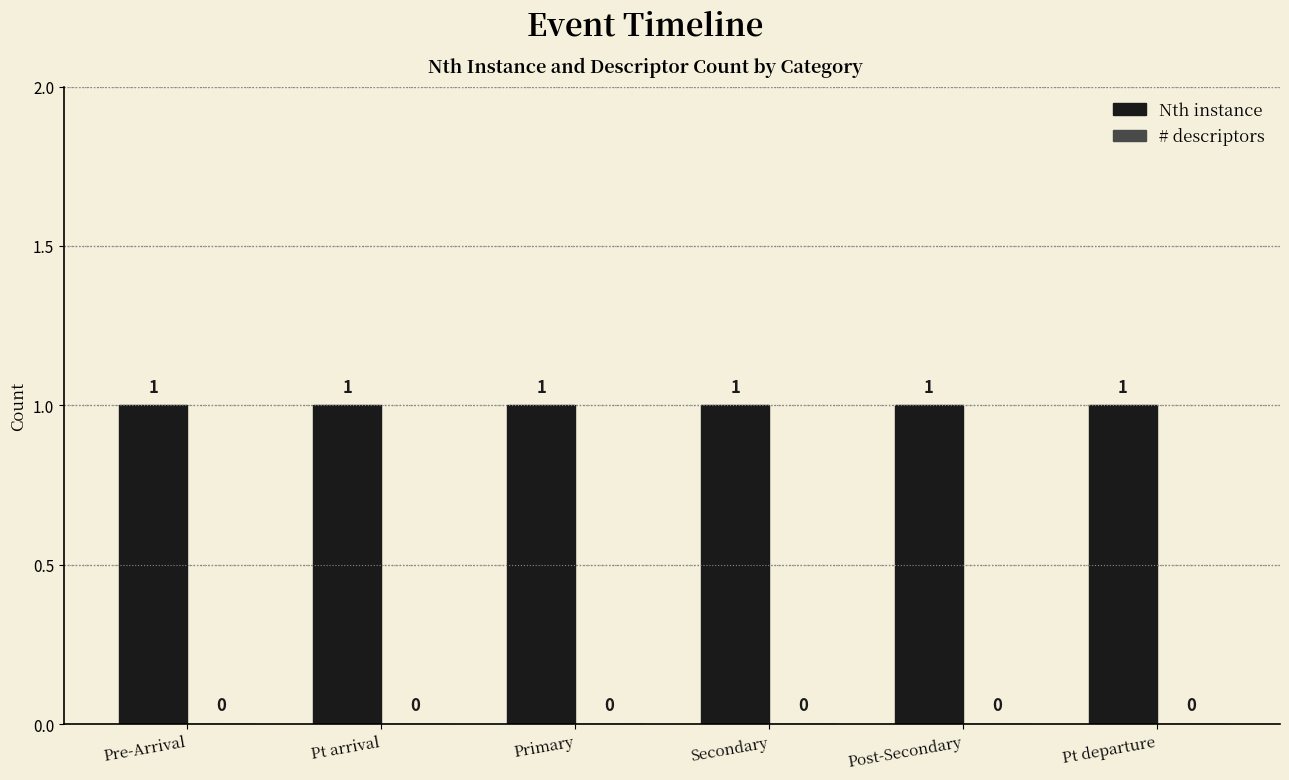

Which series has the largest total across all categories?

Nth instance